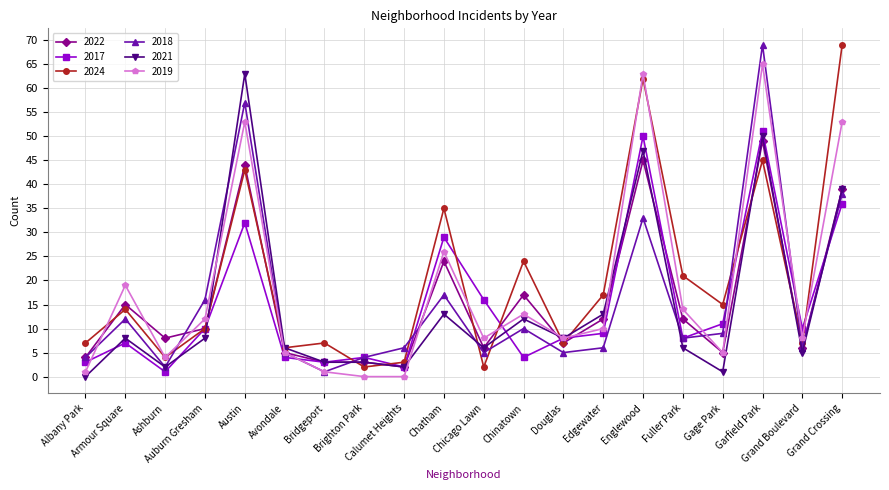

What is the difference between the 2022 values at Englewood and Calumet Heights?

43